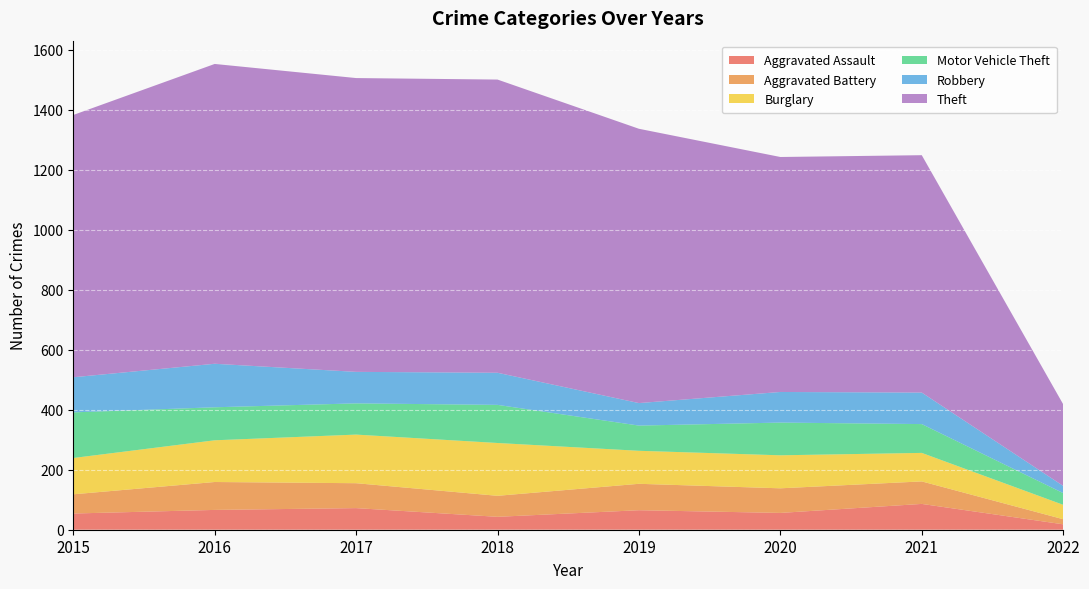

Reading right to left, transcribe all the data shown in this chart.

Aggravated Assault: 2022=18	2021=86	2020=56	2019=65	2018=43	2017=72	2016=66	2015=54
Aggravated Battery: 2022=17	2021=75	2020=82	2019=88	2018=70	2017=83	2016=93	2015=64
Burglary: 2022=48	2021=95	2020=110	2019=110	2018=176	2017=162	2016=139	2015=121
Motor Vehicle Theft: 2022=39	2021=96	2020=109	2019=84	2018=127	2017=104	2016=110	2015=152
Robbery: 2022=24	2021=105	2020=102	2019=75	2018=107	2017=105	2016=145	2015=117
Theft: 2022=272	2021=791	2020=783	2019=914	2018=977	2017=979	2016=999	2015=874